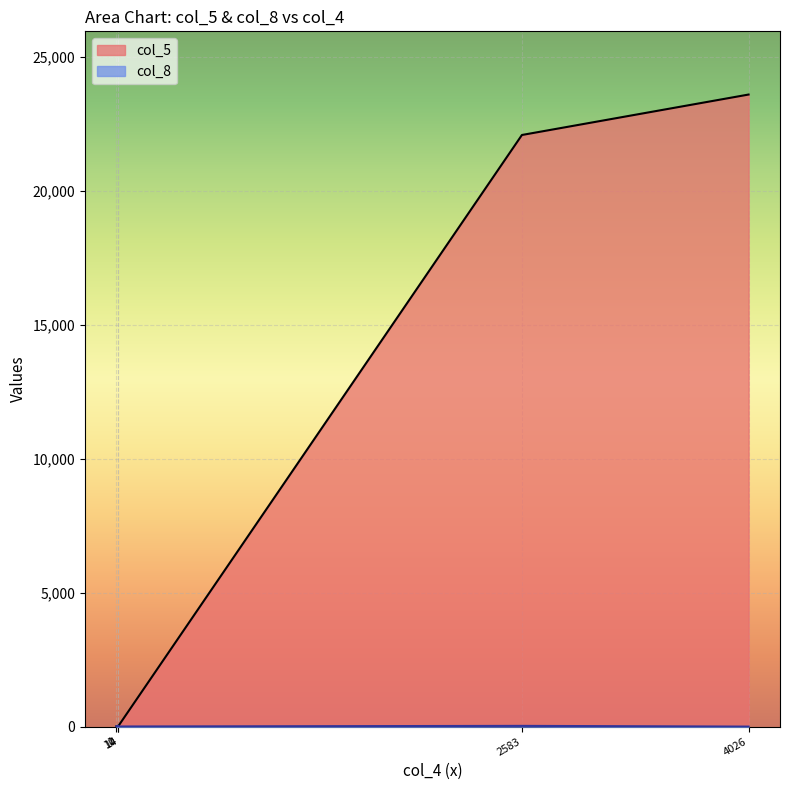

How many lines are shown in the chart?

2